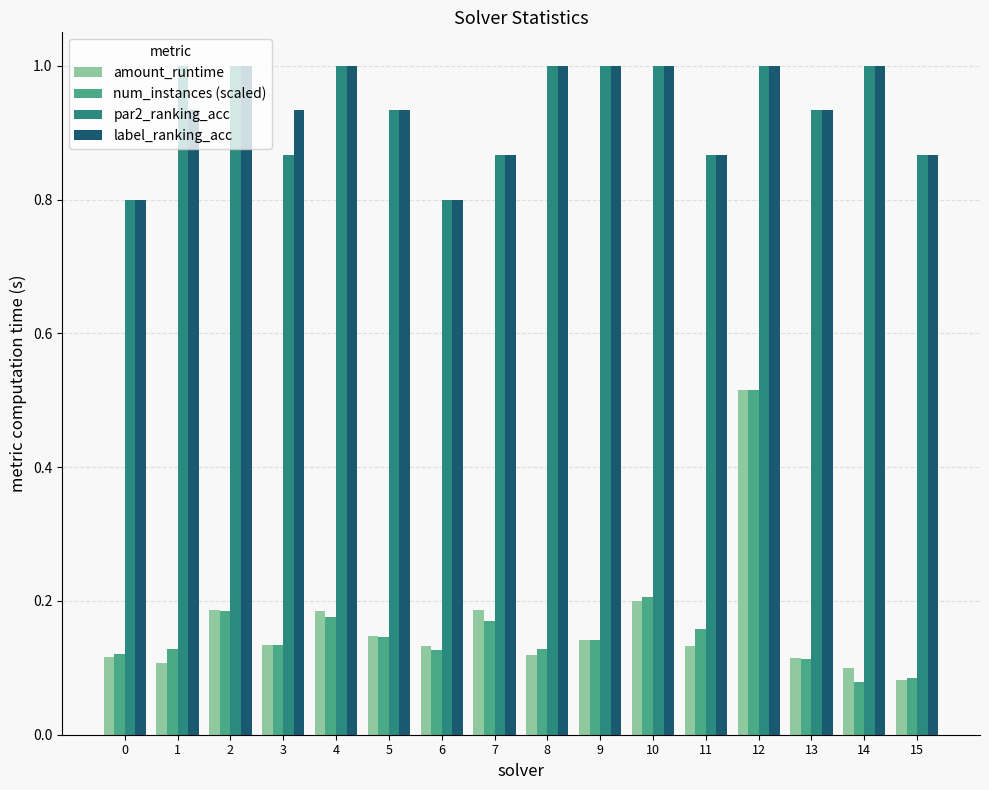

At which category is the sum across all series the highest?

12